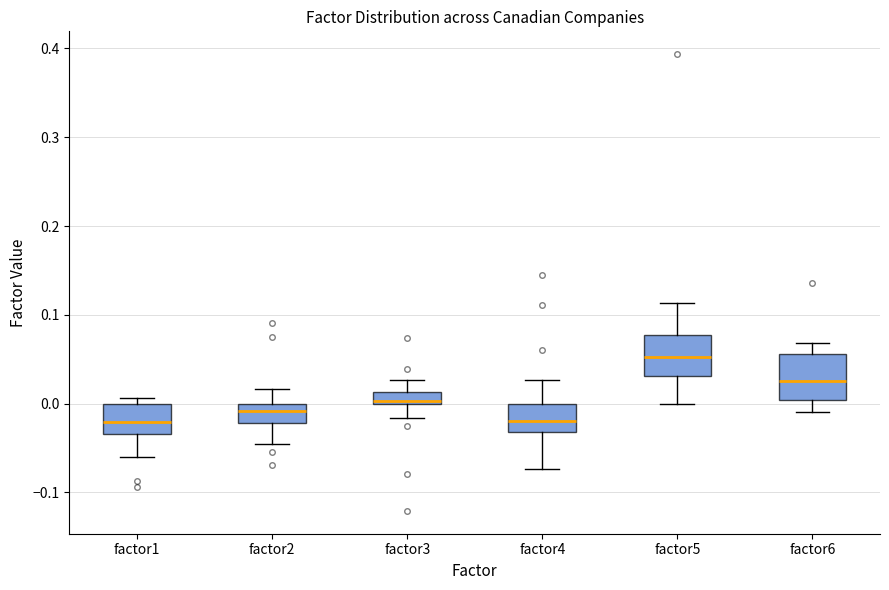

Which box has the highest median line?

factor5